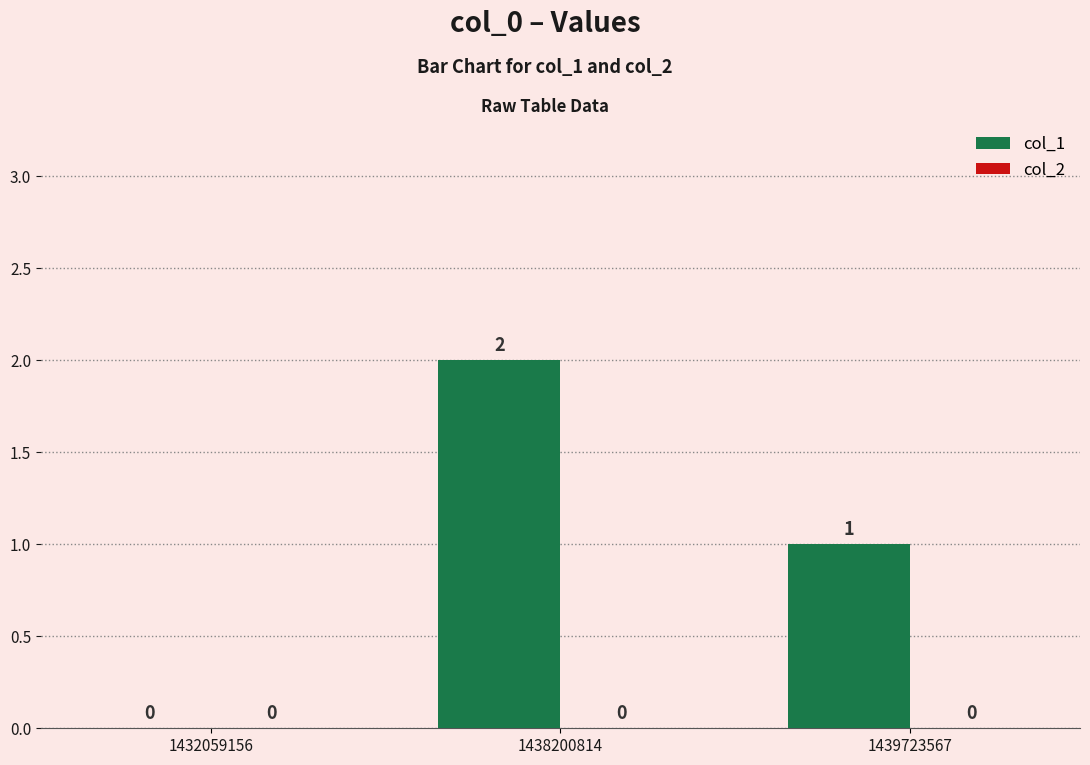

The value at 1439723567 is 2. True or false?

False